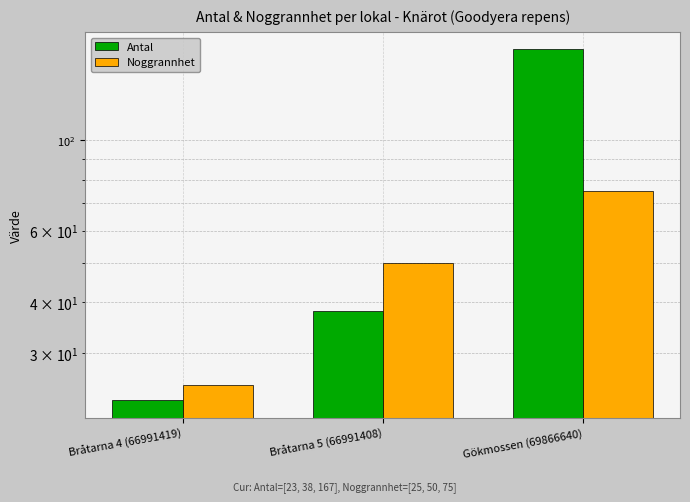

Where does the Noggrannhet series first go above 50?

Gökmossen (69866640)